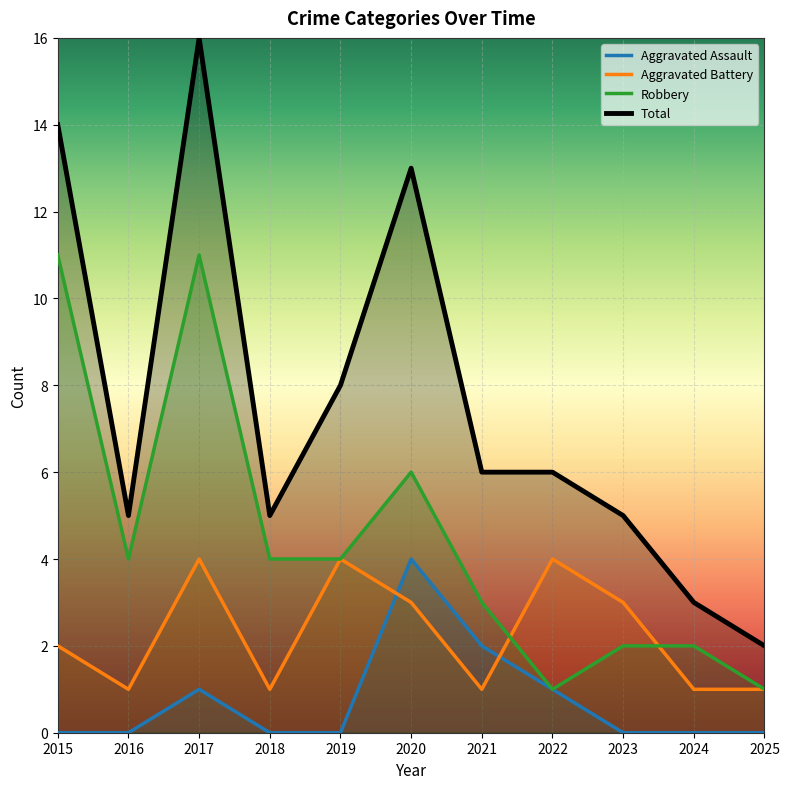

At which category does Aggravated Assault reach its first local peak?

2017